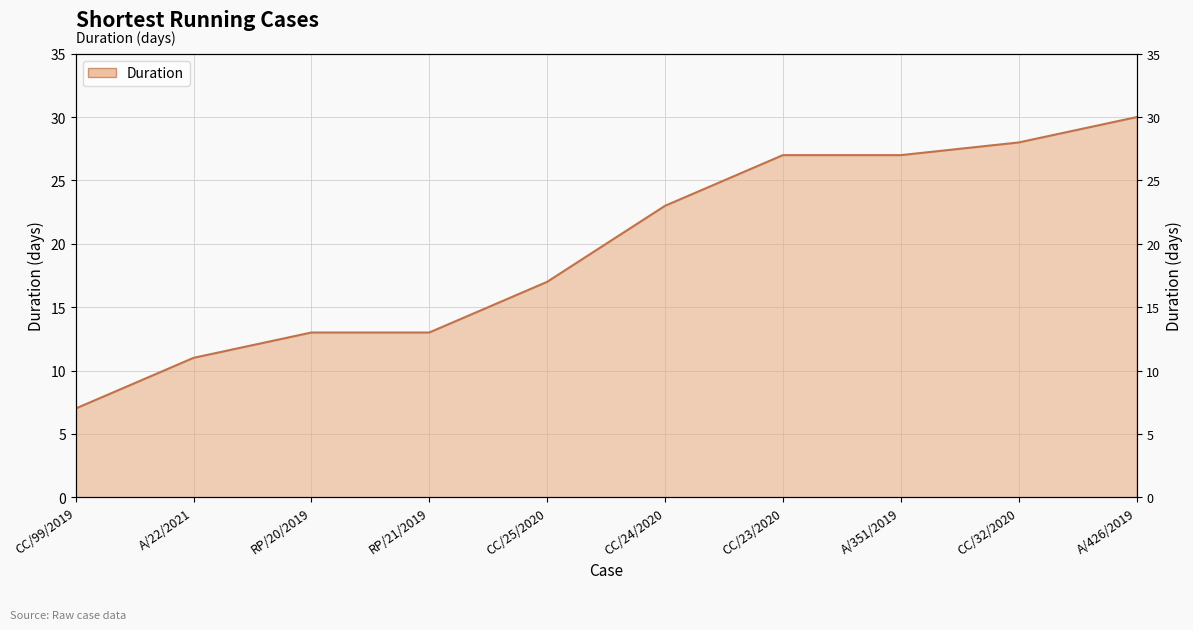

At which category does the chart reach its minimum across all series?

CC/99/2019